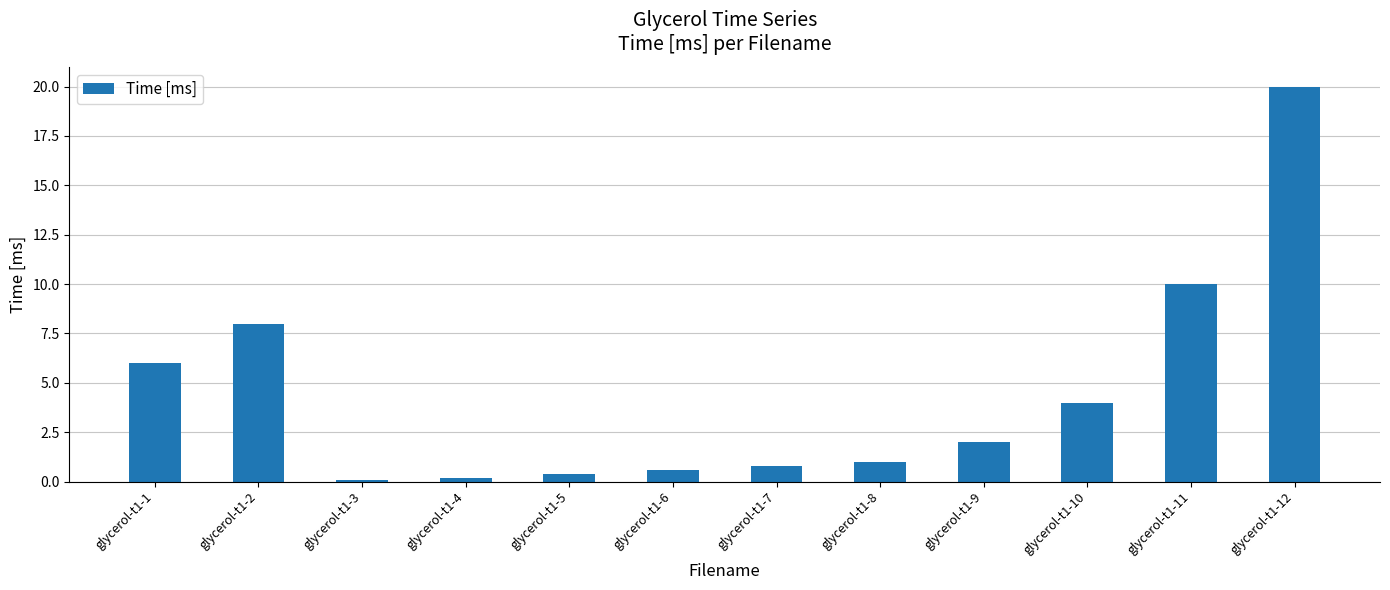

The chart shows a value of 13.2 at glycerol-t1-11. True or false?

False